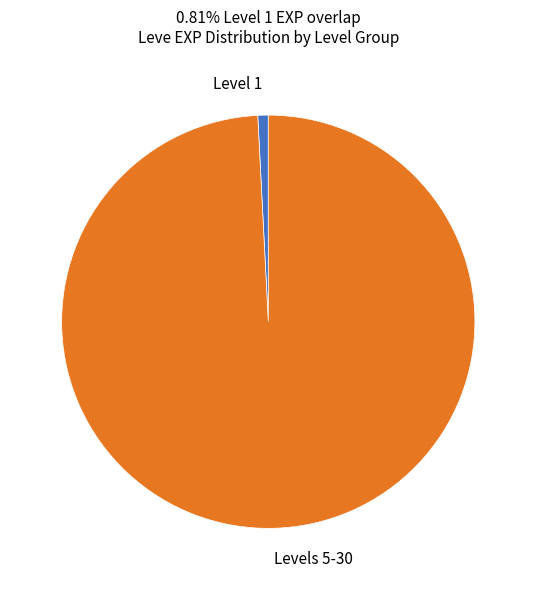

Which slice is the smallest?

Level 1